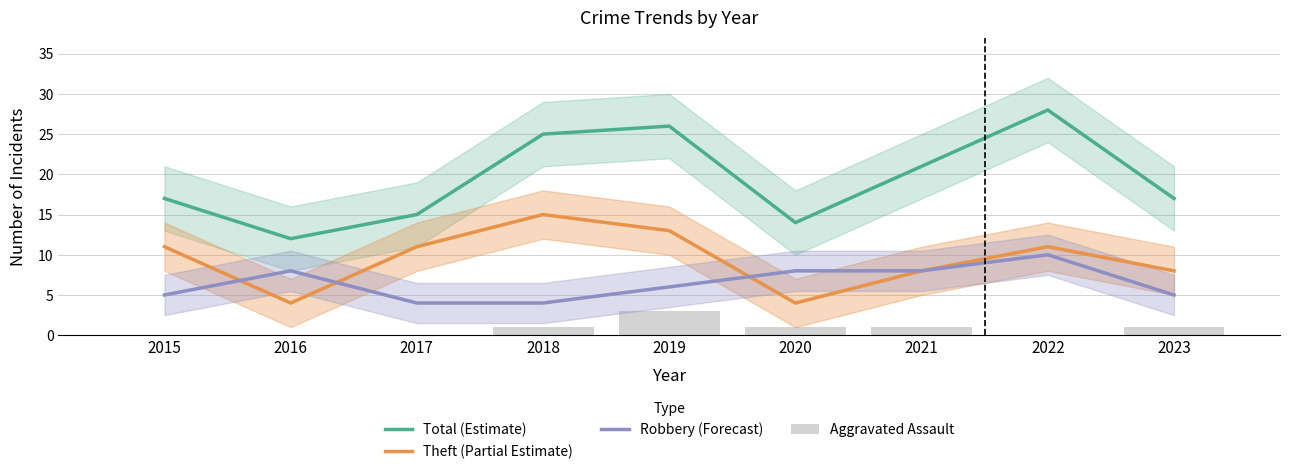

What is the sum of the Total (Estimate) values at 2021 and 2017?

36